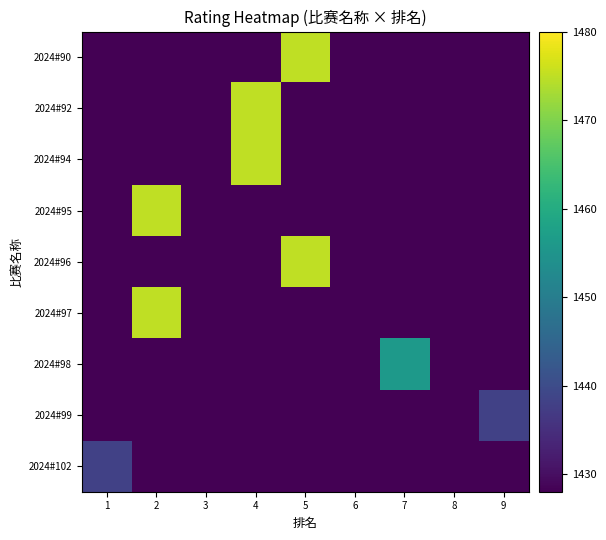

Rank the series at 8 from lowest to highest value.

2024#102, 2024#99, 2024#98, 2024#97, 2024#96, 2024#95, 2024#94, 2024#92, 2024#90